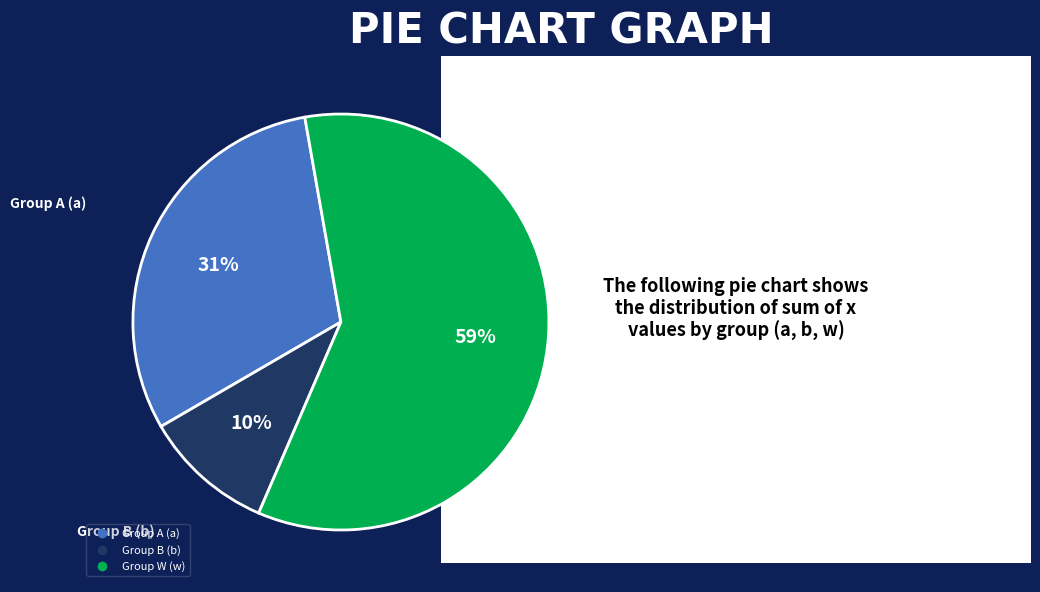

Is there a majority slice in this chart?

Yes